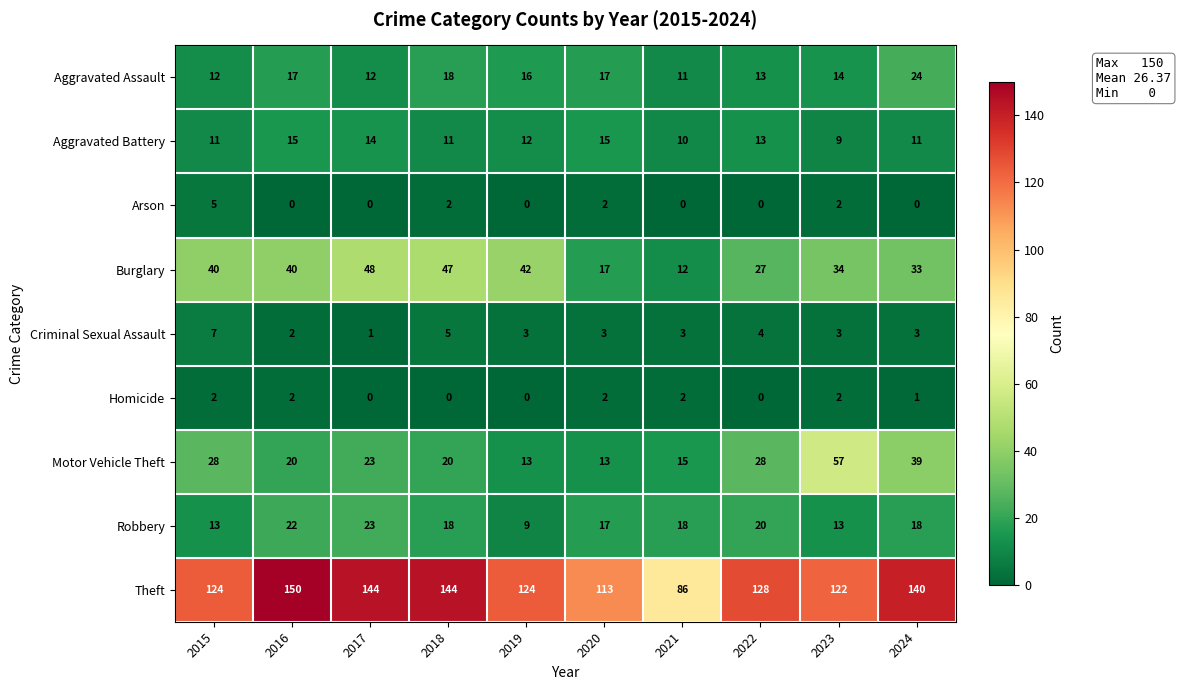

Which series has the largest total across all categories?

Theft